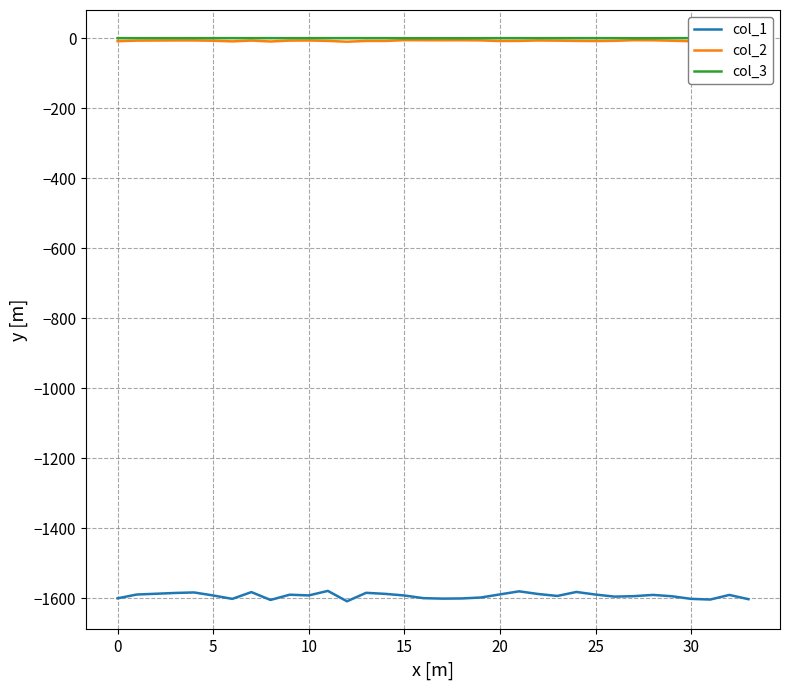

Is this an area chart (filled region under the line)?

No